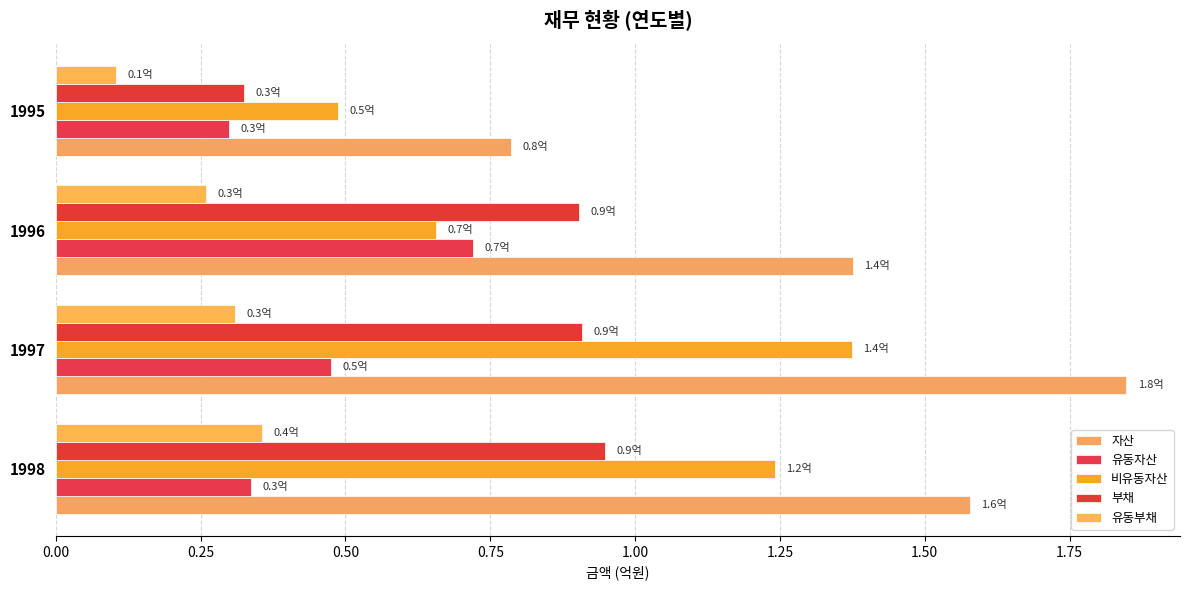

Reading left to right, transcribe all the data shown in this chart.

자산: 1.6	1.8	1.4	0.8
유동자산: 0.3	0.5	0.7	0.3
비유동자산: 1.2	1.4	0.7	0.5
부채: 0.9	0.9	0.9	0.3
유동부채: 0.4	0.3	0.3	0.1